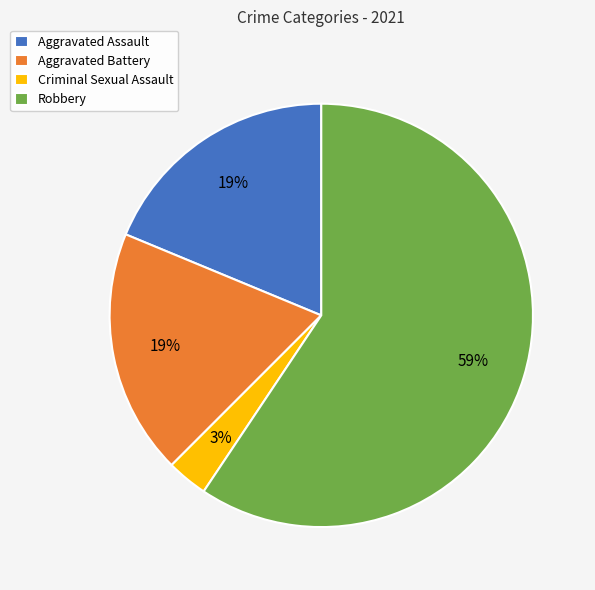

Is it true that Robbery is 59% of the pie?

True